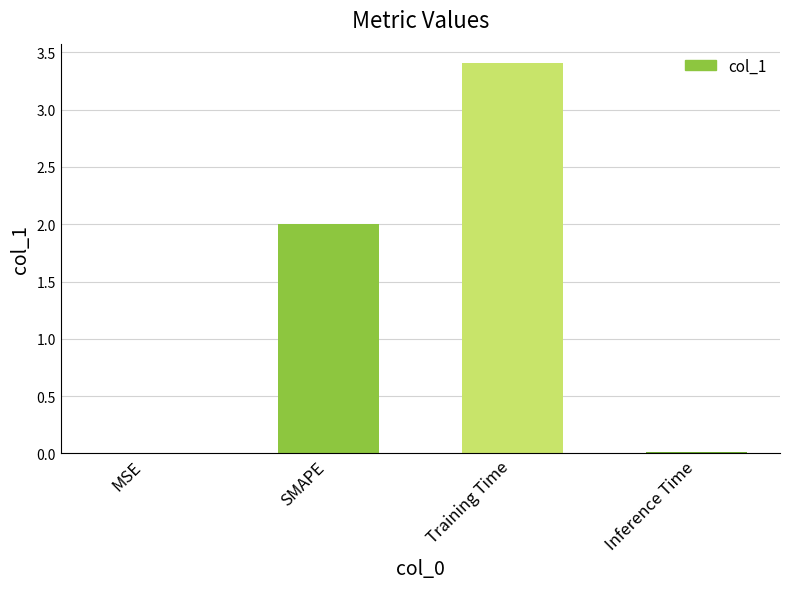

Which category has the highest value across all series?

Training Time